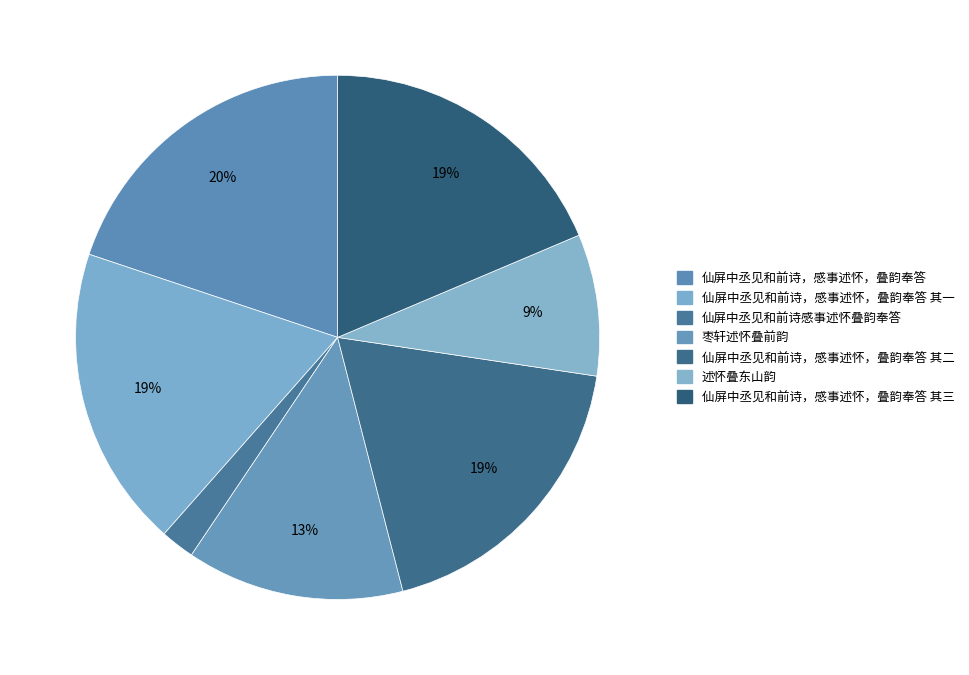

To the nearest percent, what portion does 述怀叠东山韵 represent?

9%